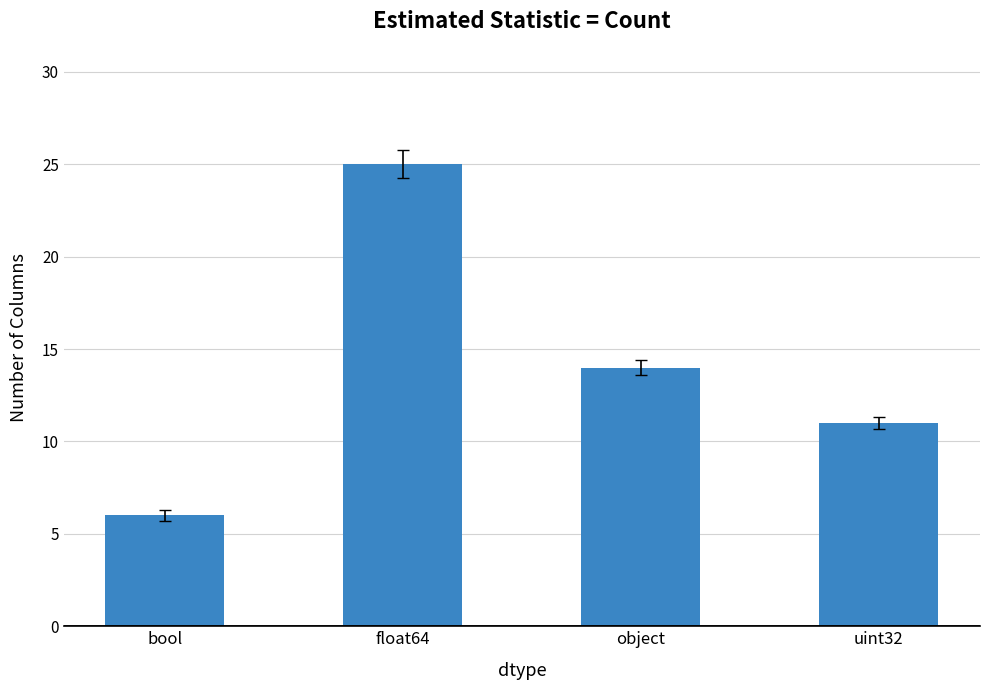

Reading left to right, extract all data points from this chart.

6	25	14	11